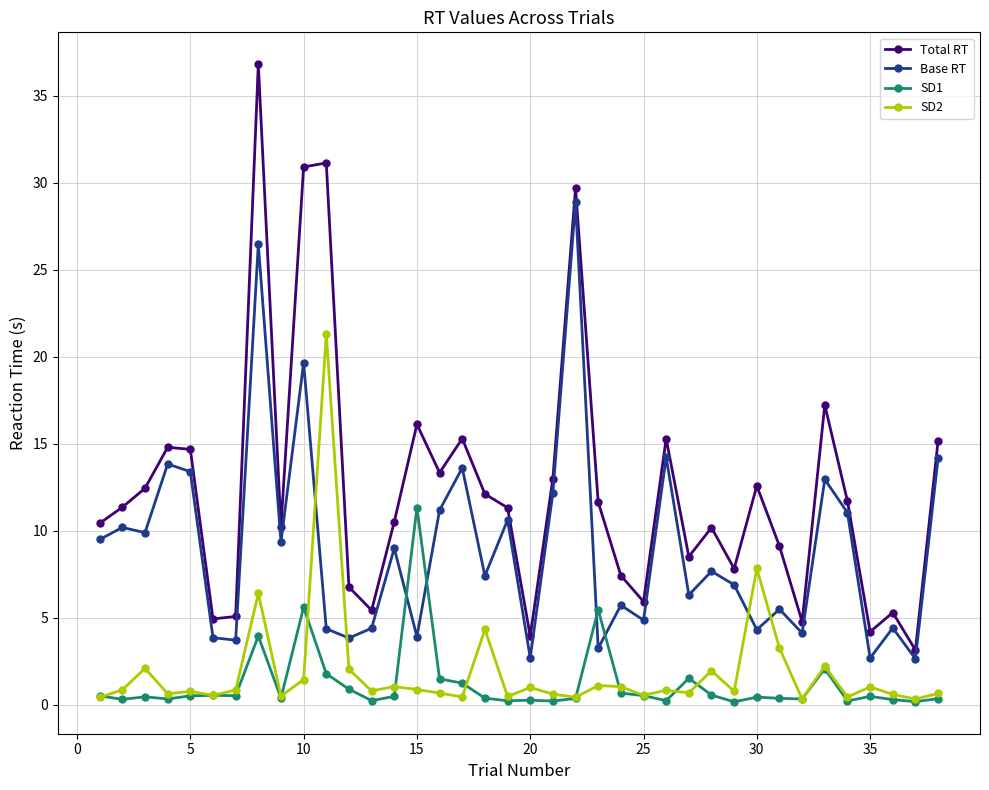

True or false: SD1 has more than 0 points higher than both neighbors.

True